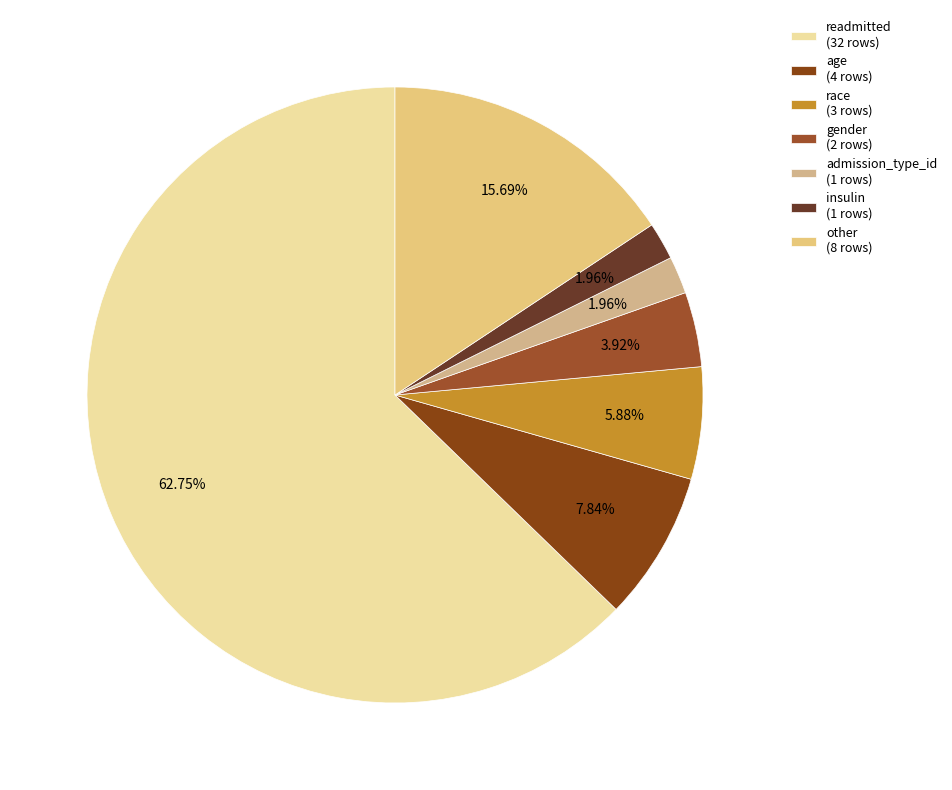

How many segments does this pie chart have?

7